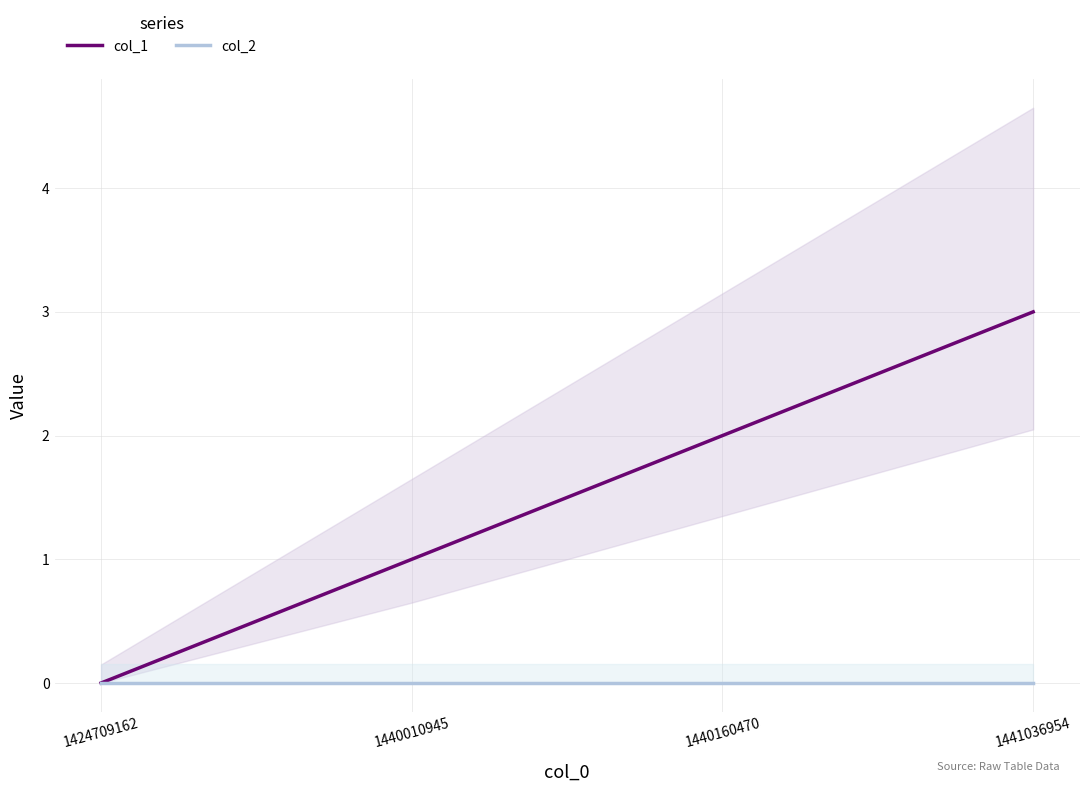

At which category does the chart reach its minimum across all series?

1424709162